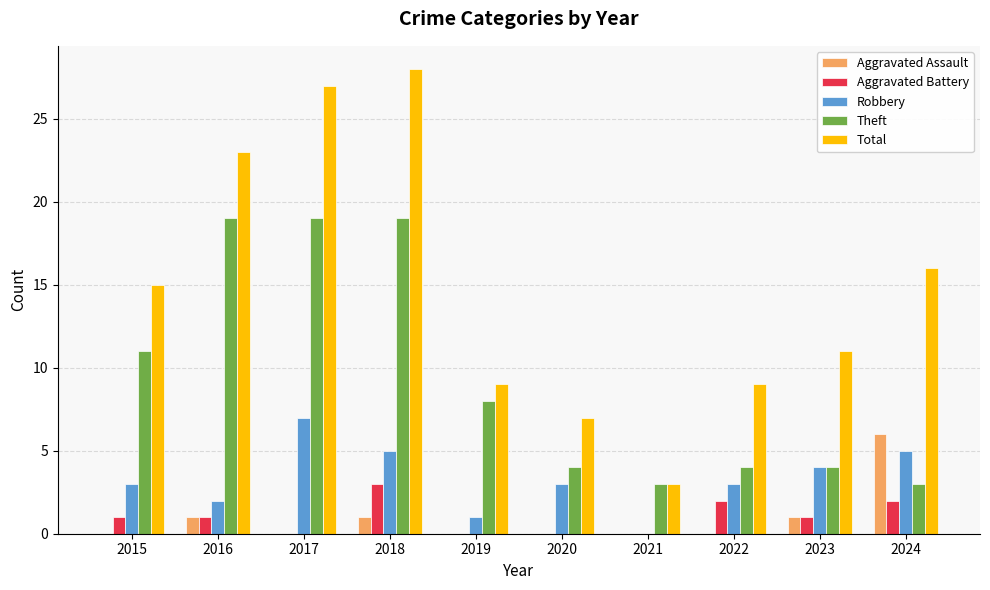

What is the highest value of the Robbery series?

7